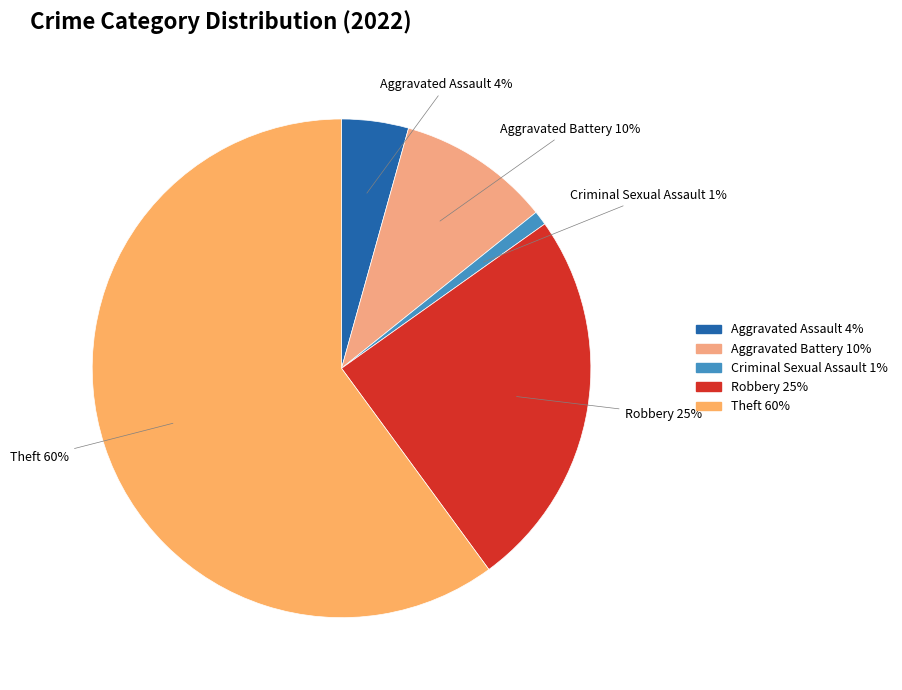

Which has a higher value, Robbery 25% or Criminal Sexual Assault 1%?

Robbery 25%